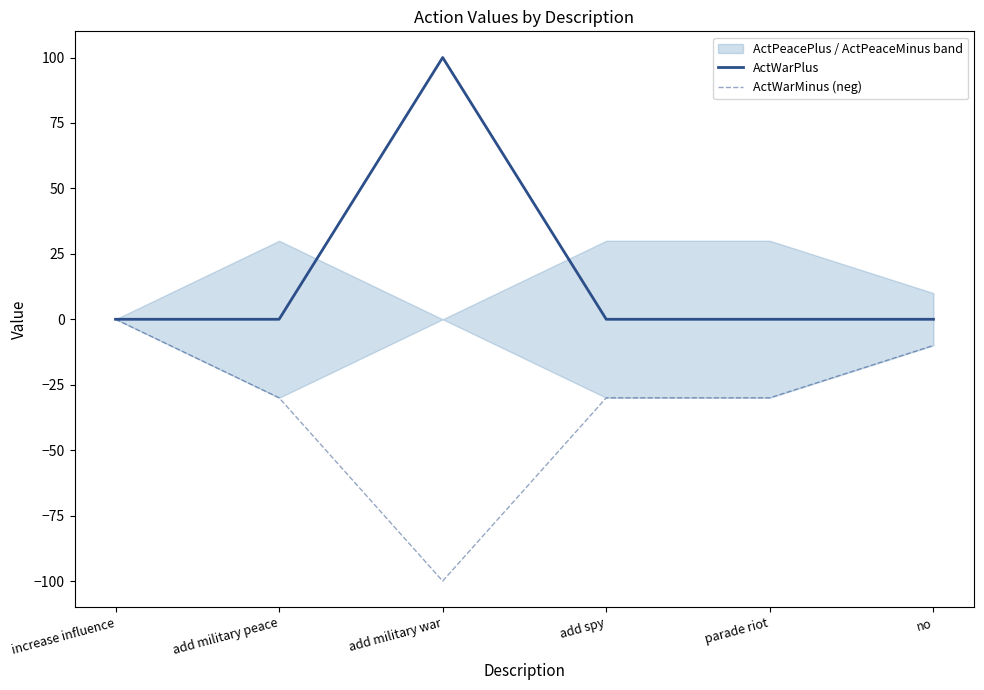

Reading left to right, transcribe all the data shown in this chart.

ActWarPlus: 0	0	100	0	0	0
ActWarMinus (neg): 0	-30	-100	-30	-30	-10